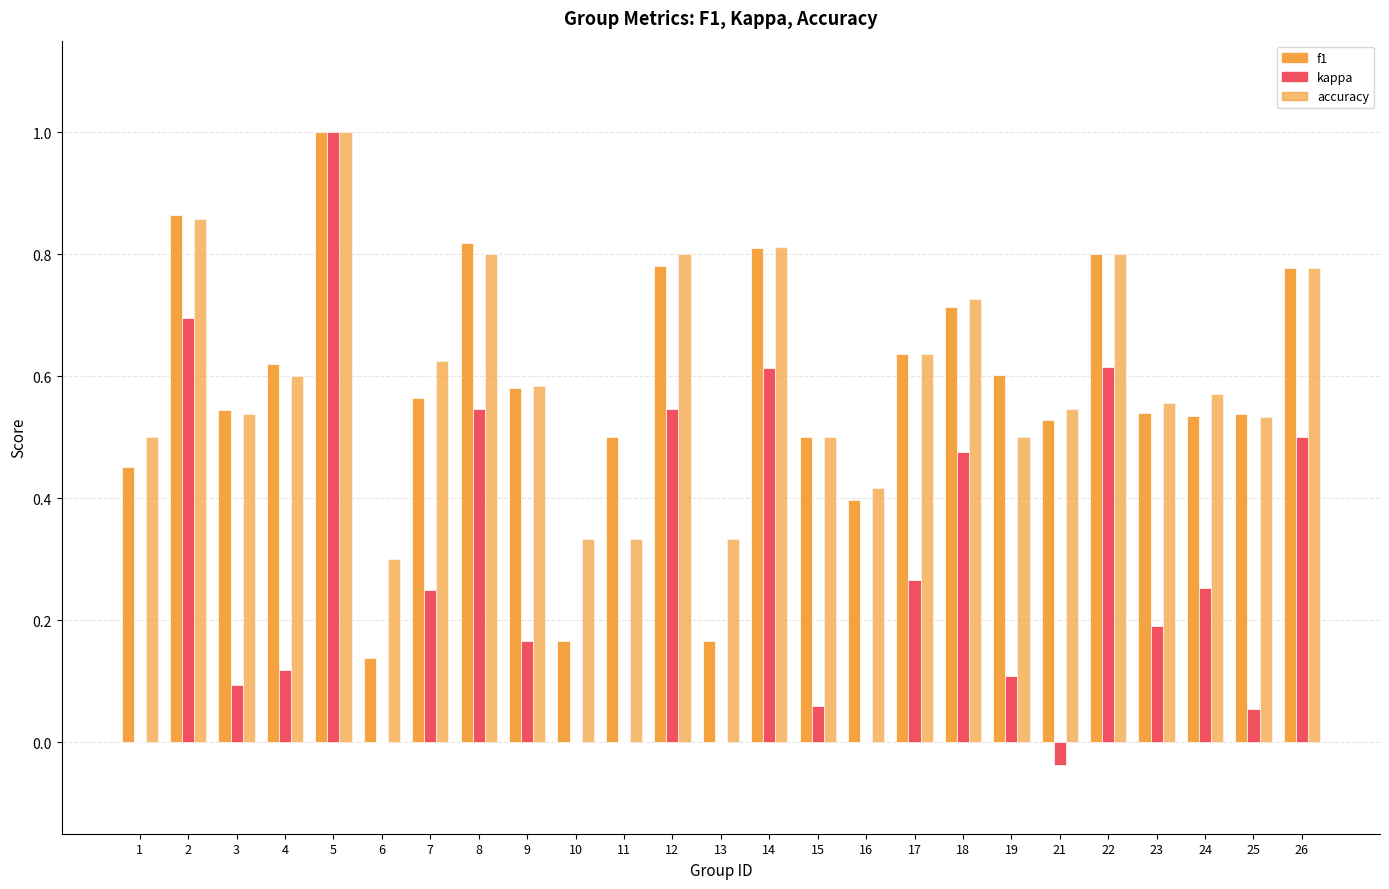

How many series are shown in this chart?

3